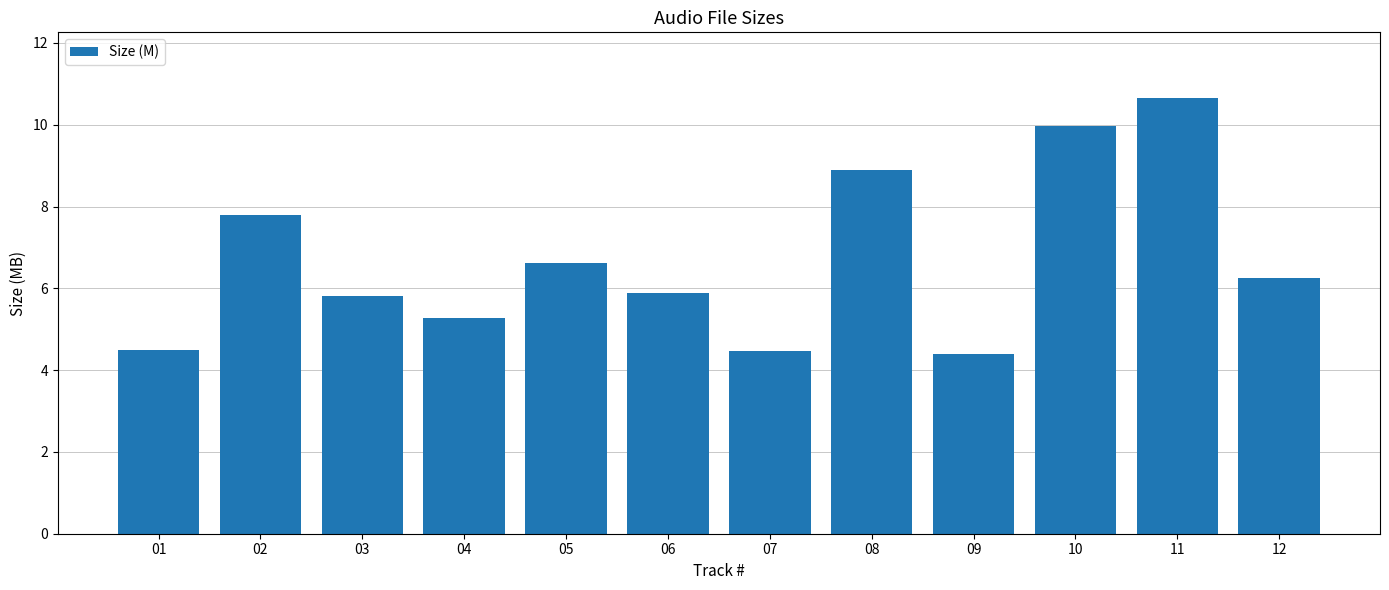

The chart shows a value of 2.8 at 08. True or false?

False